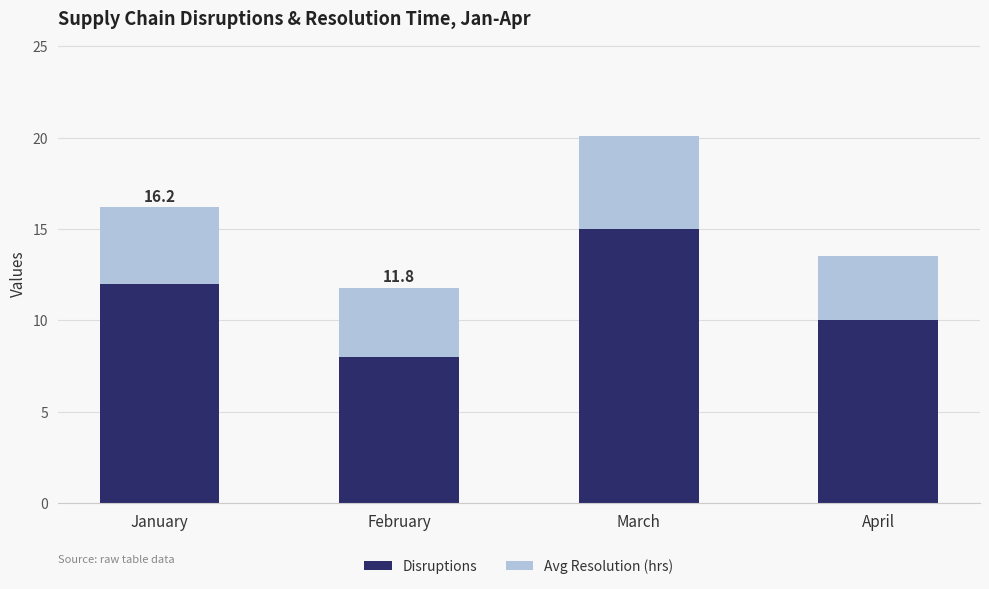

What is the approximate value of Disruptions at February?

8.0